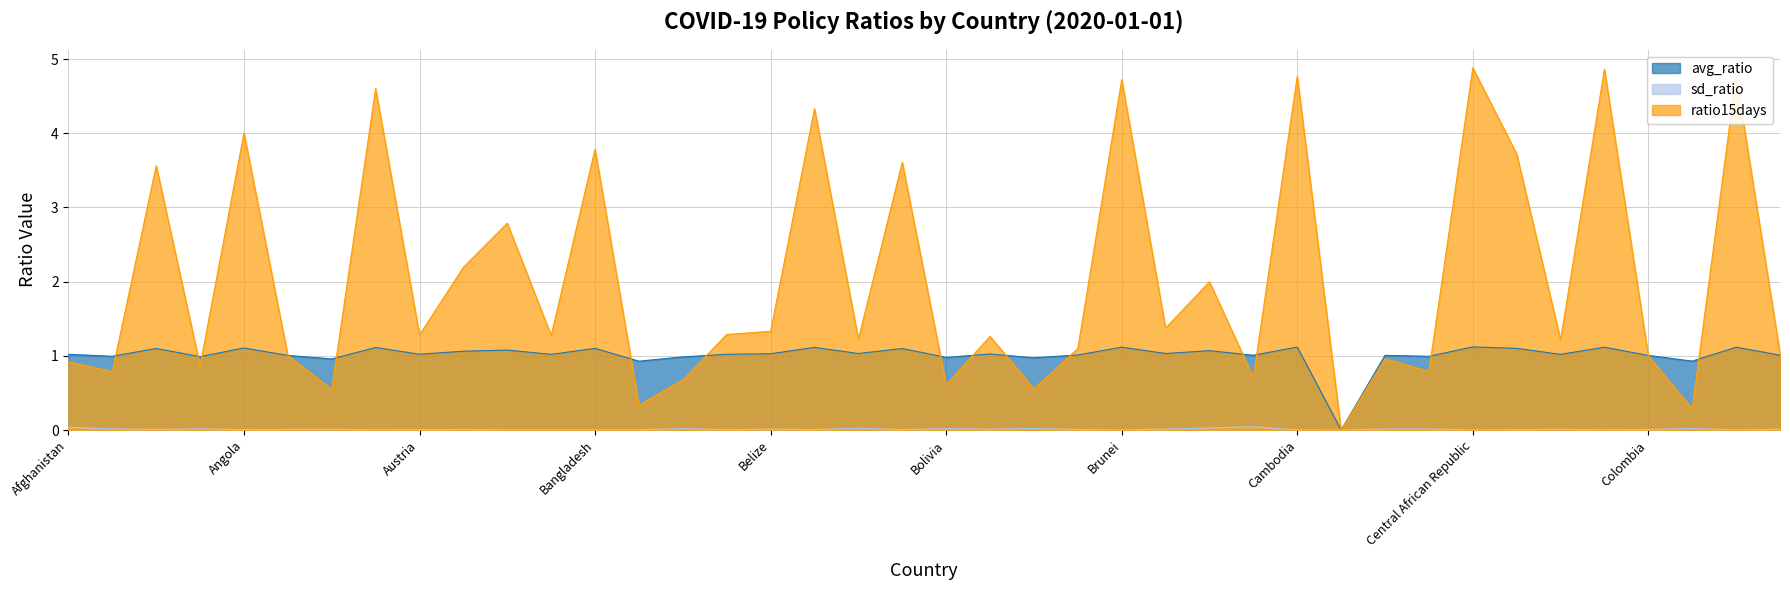

How many data points in ratio15days are less than 1?

13